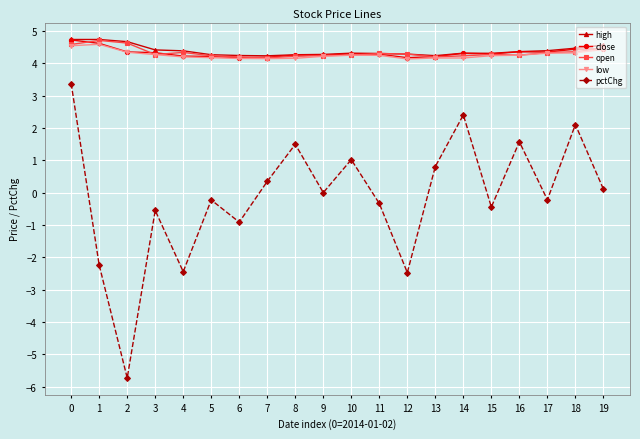

What is the difference between the highest and lowest values at 18?

2.4